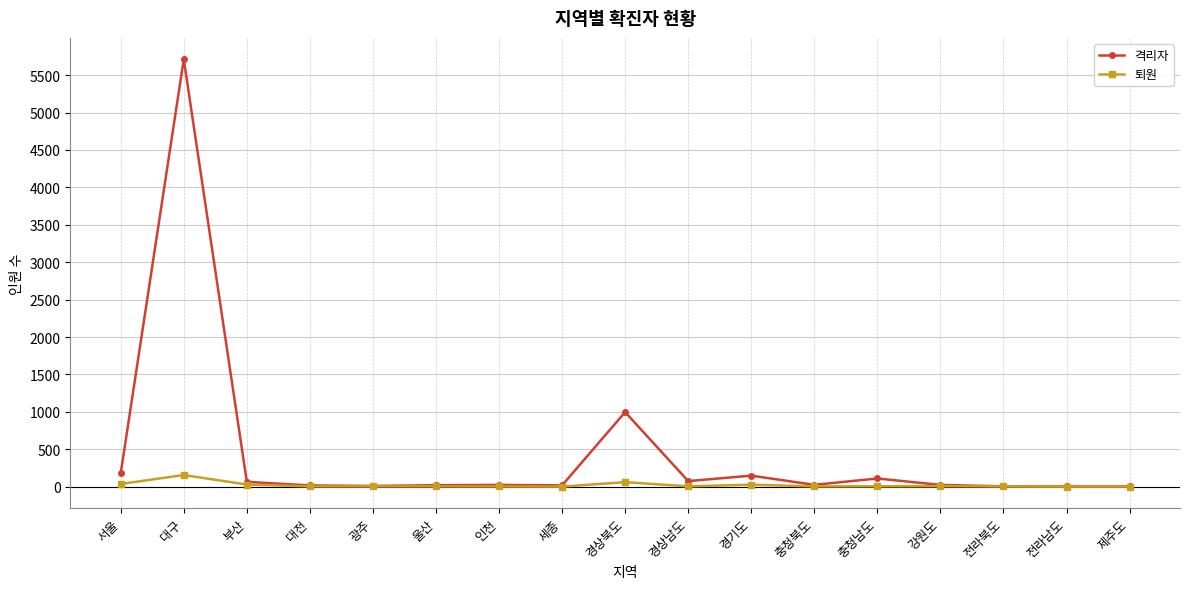

What is the lowest value of the 격리자 series?

3